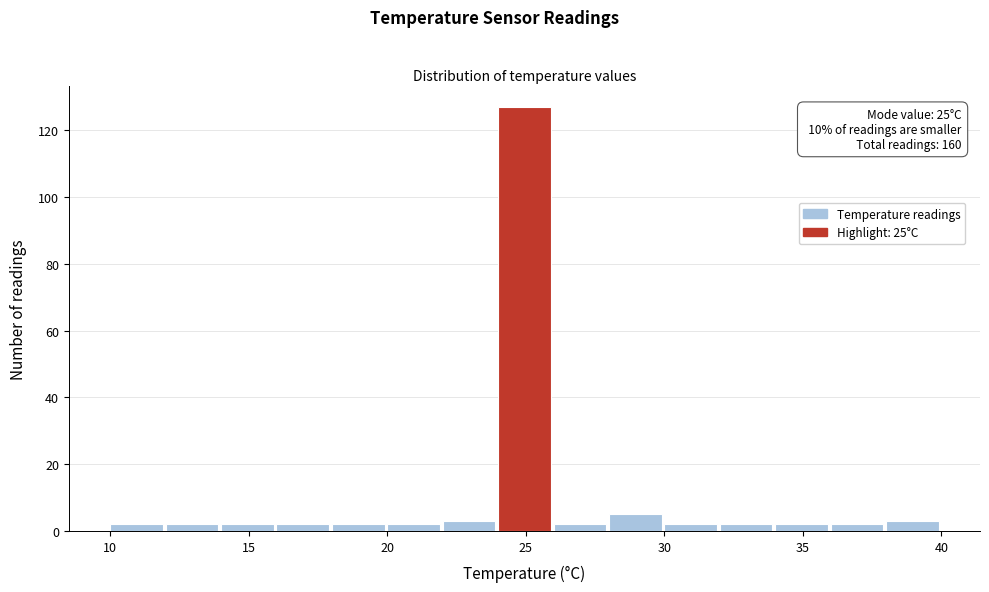

Over which range of the x-axis is the bar tallest?

24 to 26